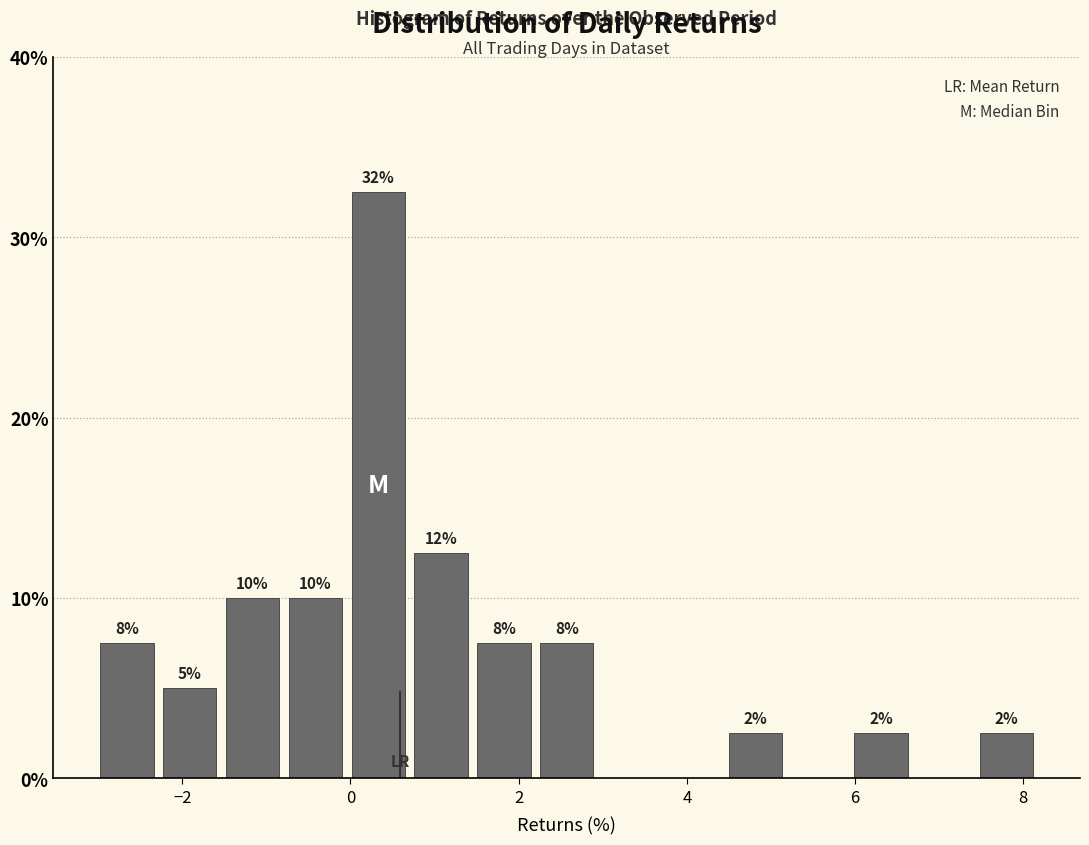

Around what value on the x-axis is the tallest bar? Give the approximate position of its centre, as read against the axis.

0.4